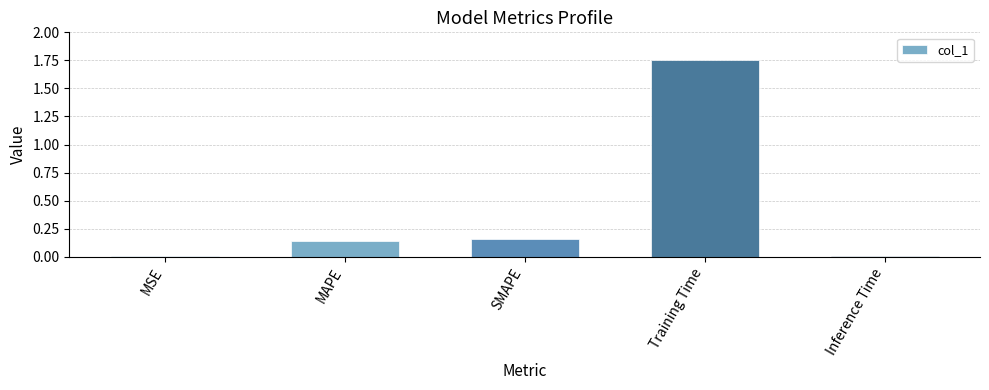

What is the sum of all values?

2.1